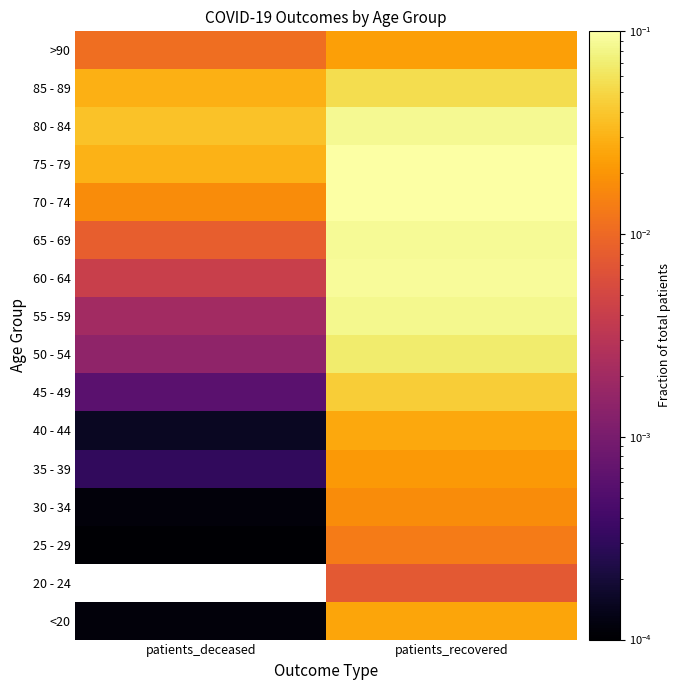

Reading right to left, list all the values displayed in this chart.

<20: patients_recovered=0.0	patients_deceased=0.0
20 - 24: patients_recovered=0.0	patients_deceased=0.0
25 - 29: patients_recovered=0.0	patients_deceased=0.0
30 - 34: patients_recovered=0.0	patients_deceased=0.0
35 - 39: patients_recovered=0.0	patients_deceased=0.0
40 - 44: patients_recovered=0.0	patients_deceased=0.0
45 - 49: patients_recovered=0.0	patients_deceased=0.0
50 - 54: patients_recovered=0.1	patients_deceased=0.0
55 - 59: patients_recovered=0.1	patients_deceased=0.0
60 - 64: patients_recovered=0.1	patients_deceased=0.0
65 - 69: patients_recovered=0.1	patients_deceased=0.0
70 - 74: patients_recovered=0.1	patients_deceased=0.0
75 - 79: patients_recovered=0.1	patients_deceased=0.0
80 - 84: patients_recovered=0.1	patients_deceased=0.0
85 - 89: patients_recovered=0.1	patients_deceased=0.0
>90: patients_recovered=0.0	patients_deceased=0.0